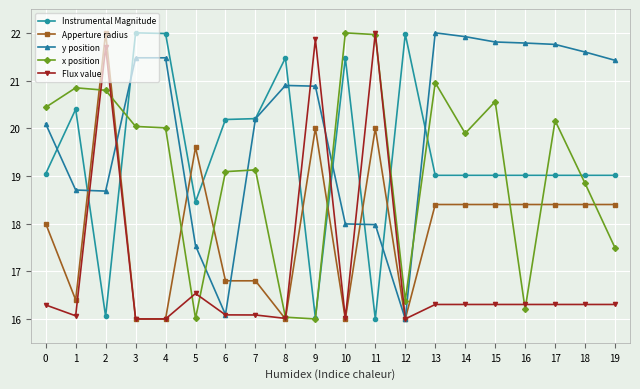

Is this an area chart (filled region under the line)?

No